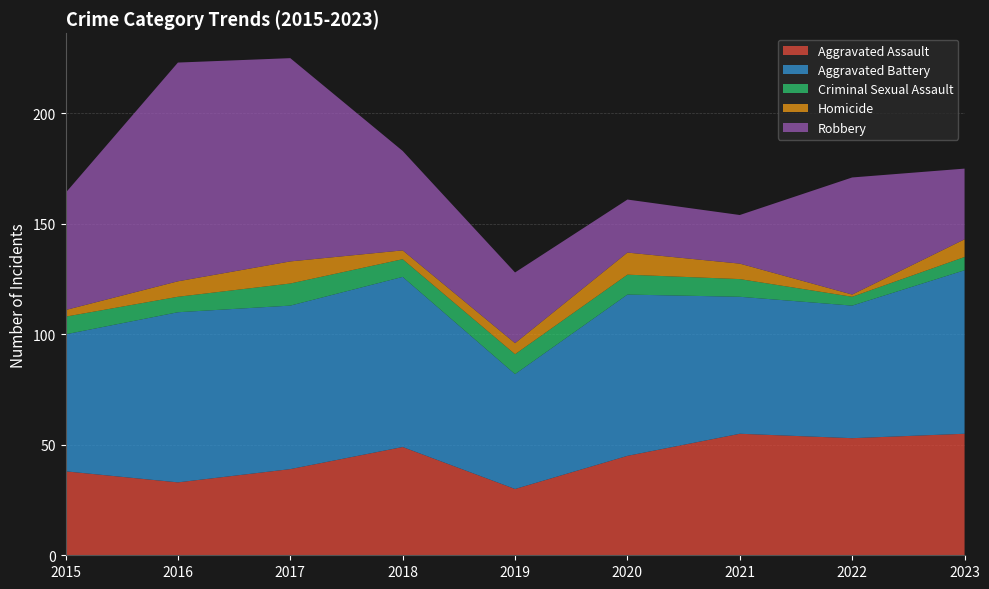

Reading right to left, transcribe all the data shown in this chart.

Aggravated Assault: 2023=55	2022=53	2021=55	2020=45	2019=30	2018=49	2017=39	2016=33	2015=38
Aggravated Battery: 2023=74	2022=60	2021=62	2020=73	2019=52	2018=77	2017=74	2016=77	2015=62
Criminal Sexual Assault: 2023=6	2022=4	2021=8	2020=9	2019=9	2018=8	2017=10	2016=7	2015=8
Homicide: 2023=8	2022=1	2021=7	2020=10	2019=5	2018=4	2017=10	2016=7	2015=3
Robbery: 2023=32	2022=53	2021=22	2020=24	2019=32	2018=45	2017=92	2016=99	2015=53